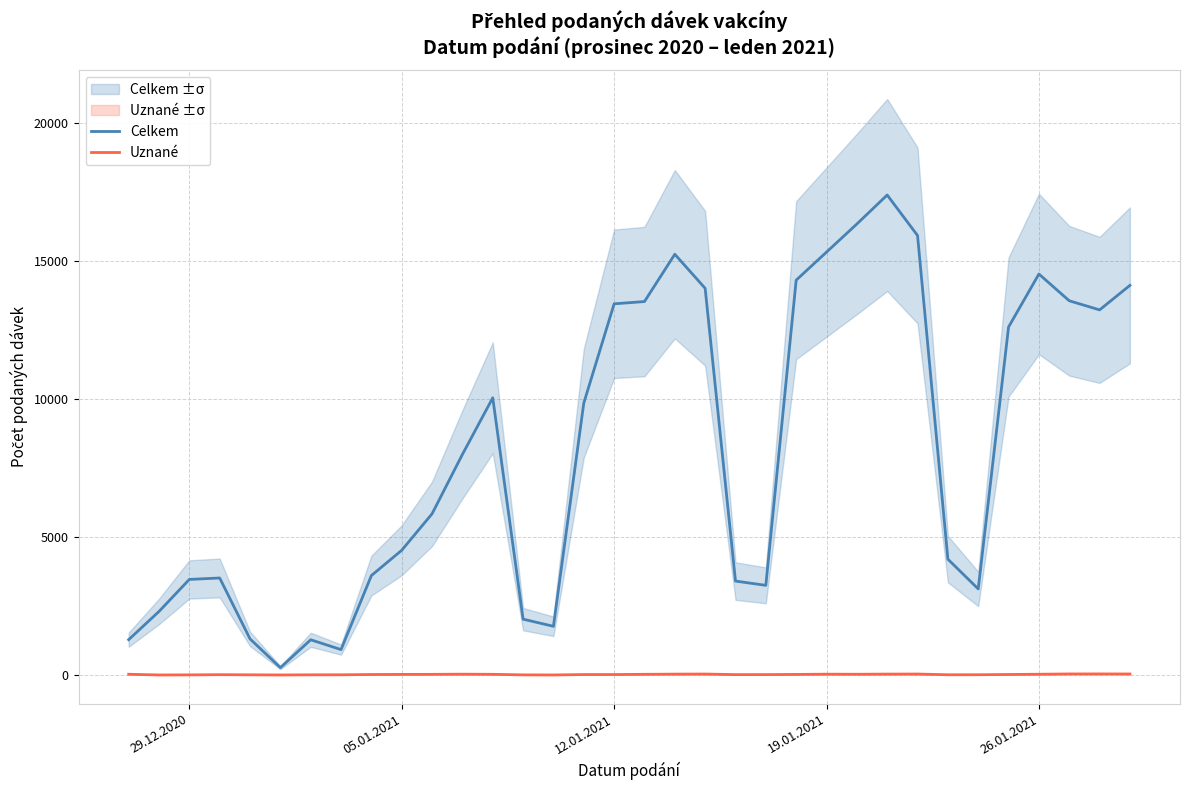

The Celkem series shows 13455 at 12.01.2021. True or false?

True